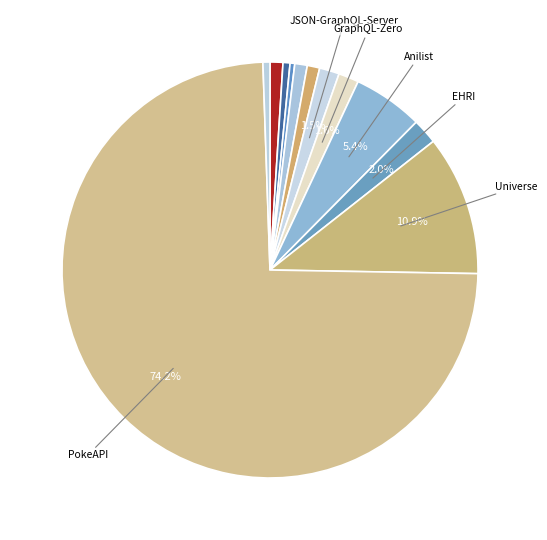

How many segments does this pie chart have?

12